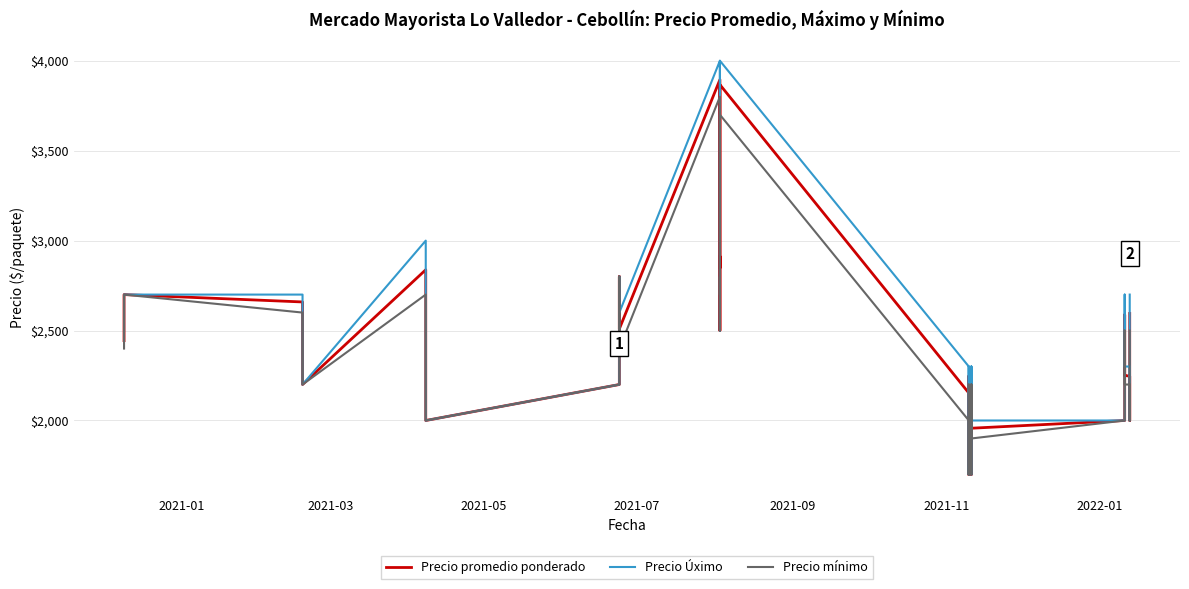

At how many categories does at least one series exceed 2959?

6